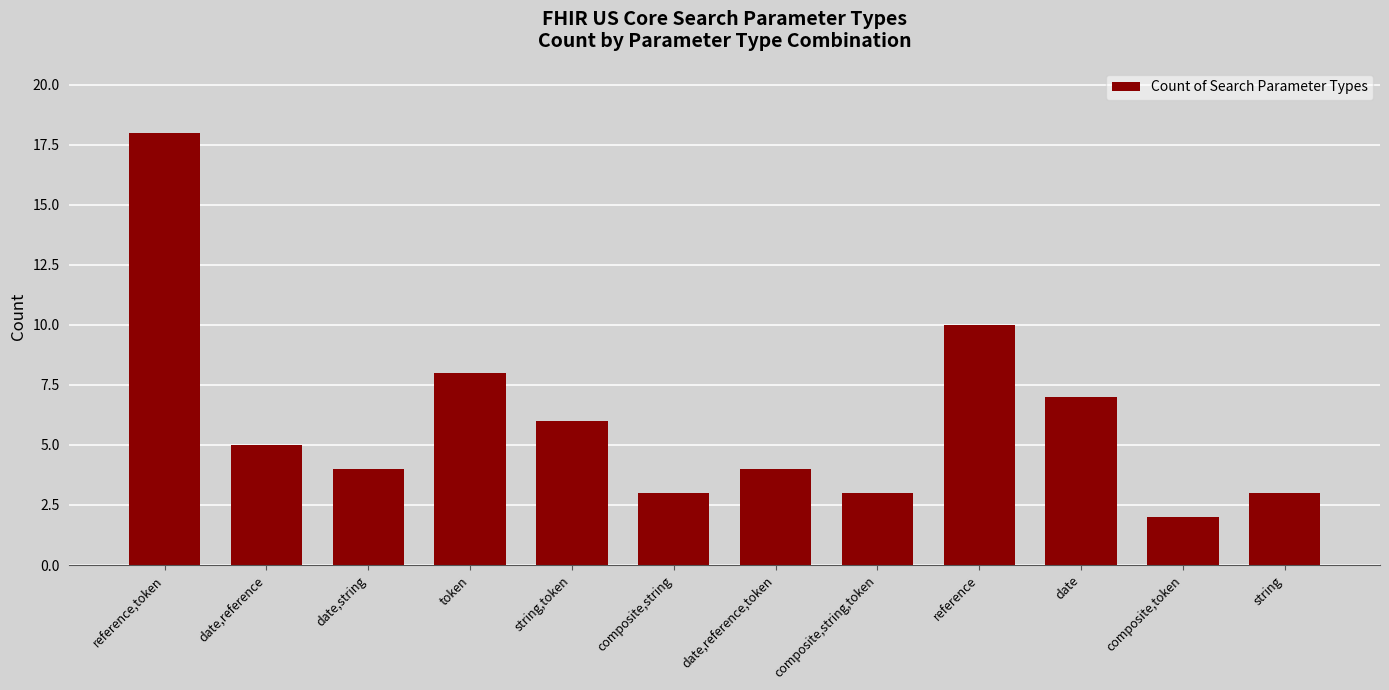

Reading left to right, transcribe all the data shown in this chart.

18	5	4	8	6	3	4	3	10	7	2	3